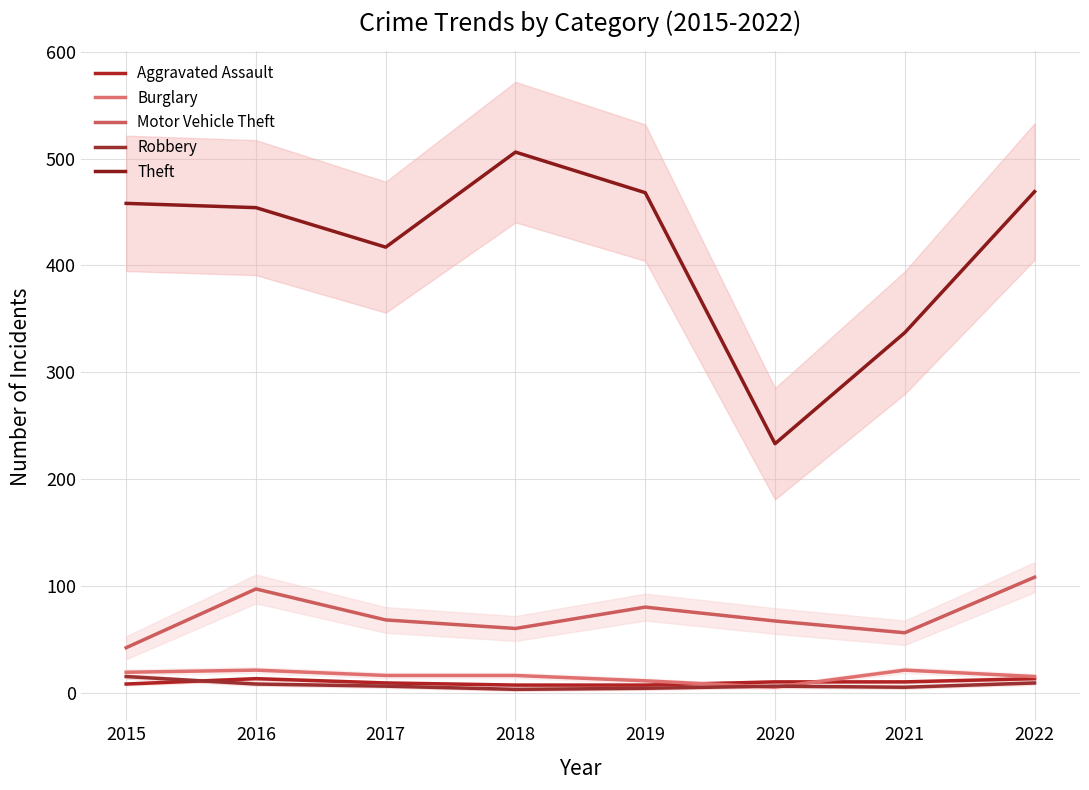

Which has a higher value, 2019 or 2020?

2020